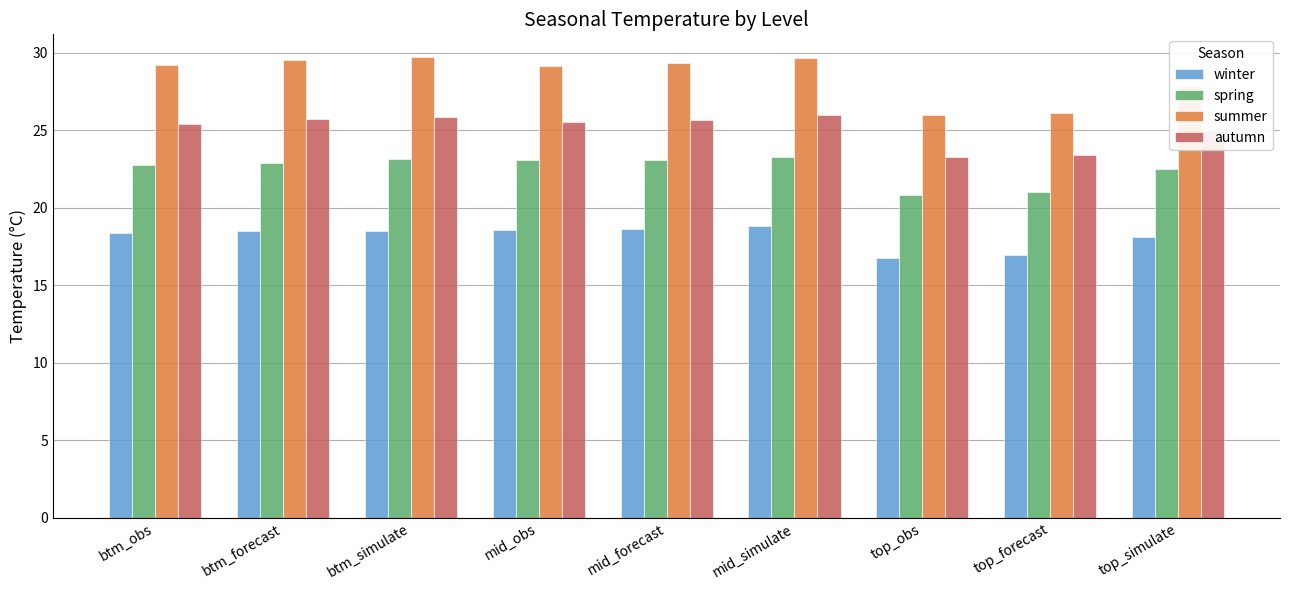

Rank the series at mid_simulate from lowest to highest value.

winter, spring, autumn, summer